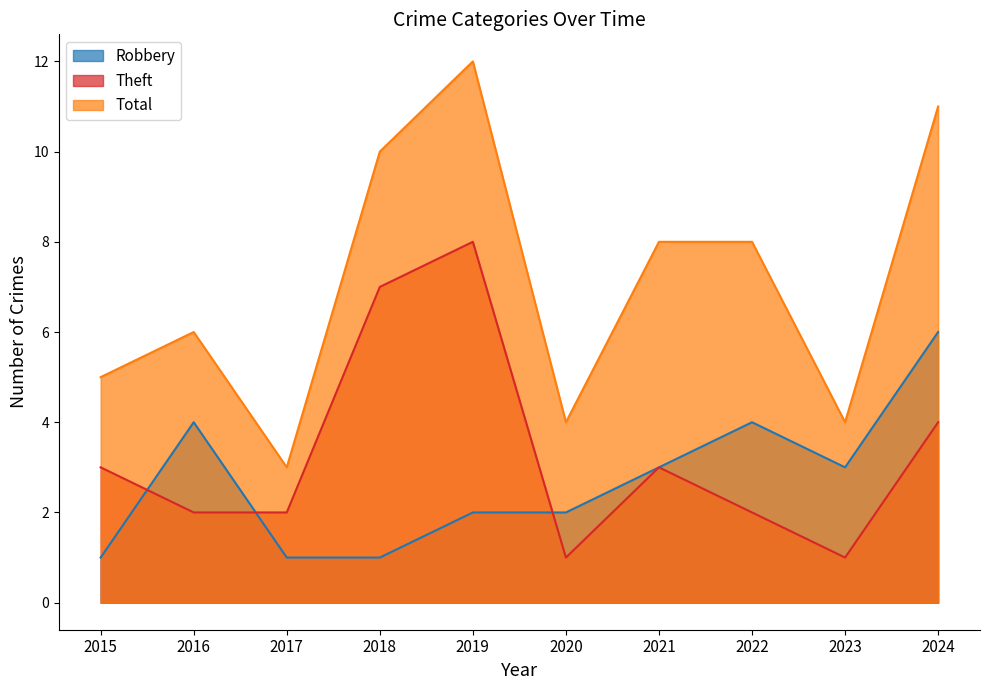

What are all the series names shown in the legend?

Robbery, Theft, Total